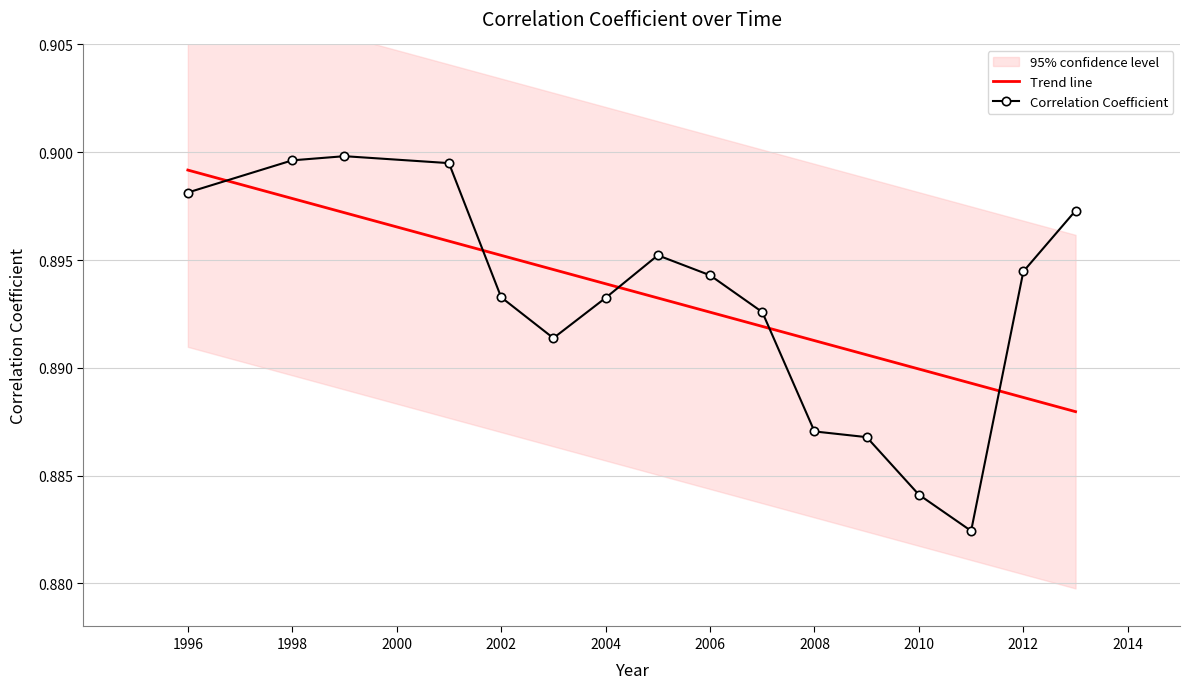

How many intersections are there between Trend line and Correlation Coefficient?

5